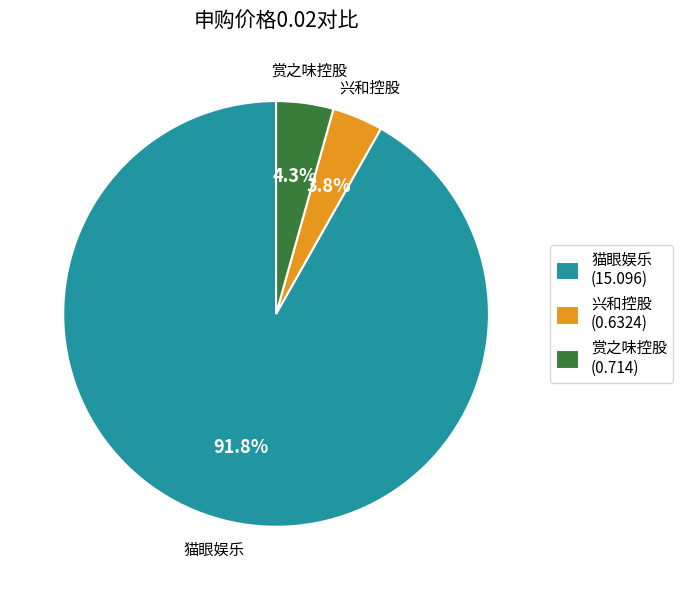

What portion of the pie excludes 兴和控股?

96.2%